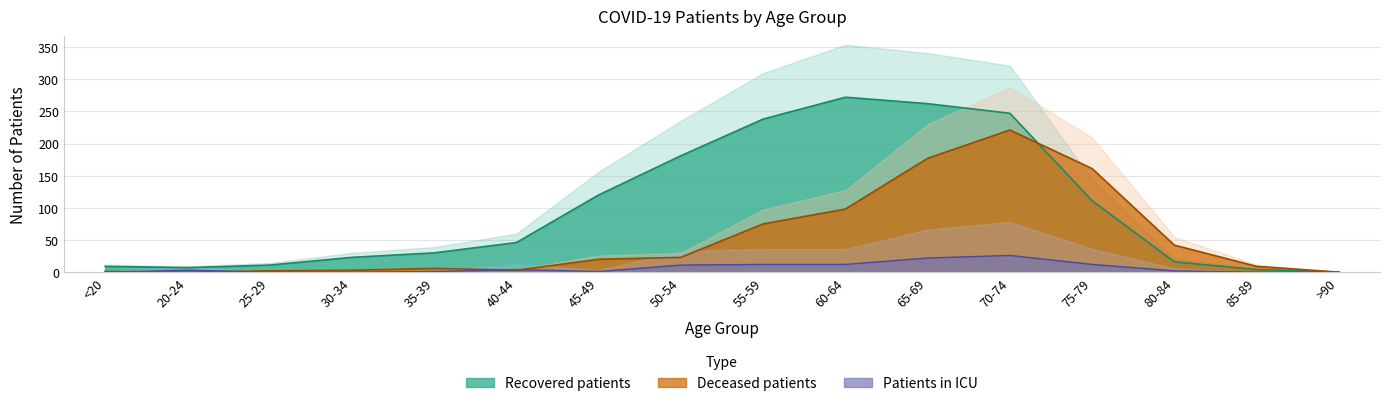

What are all the series names shown in the legend?

recovered_patients, deceased_patients, patients_in_icu